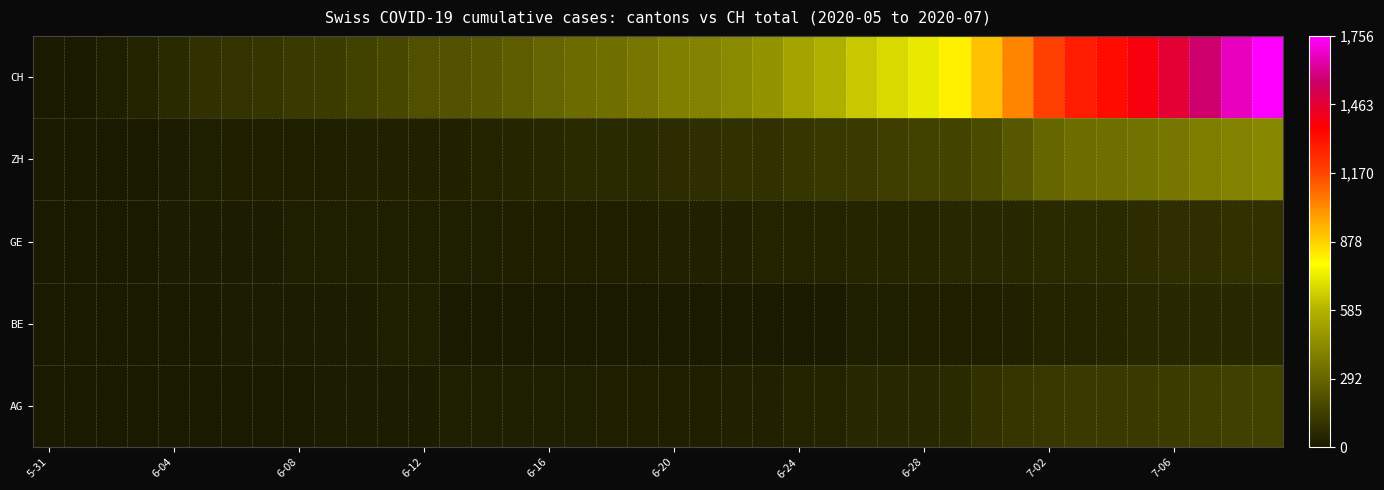

Reading left to right, what are all the values shown in this chart?

AG: 0	0	0	1	3	3	5	5	5	7	7	10	13	14	16	17	18	18	21	23	26	26	28	28	35	40	50	55	59	65	88	103	116	120	123	125	132	140	147	153
BE: 0	0	1	2	4	6	8	8	8	9	9	14	17	0	0	0	0	0	0	0	0	0	0	0	0	0	18	19	21	25	27	29	35	39	43	49	52	53	57	59
GE: 0	1	4	6	8	10	13	13	14	14	16	16	20	20	20	22	22	23	23	27	31	31	32	36	38	40	43	43	44	52	56	57	62	64	67	69	76	80	84	92
ZH: 0	0	2	5	13	19	23	23	23	26	28	30	30	33	38	45	52	62	67	68	75	80	83	87	103	110	129	141	152	161	189	237	293	316	329	337	356	381	404	423
CH: 0	3	20	38	62	84	100	107	125	136	154	178	206	218	234	258	285	309	325	353	385	399	431	462	528	571	639	682	721	813	918	1036	1184	1283	1333	1386	1467	1566	1667	1756